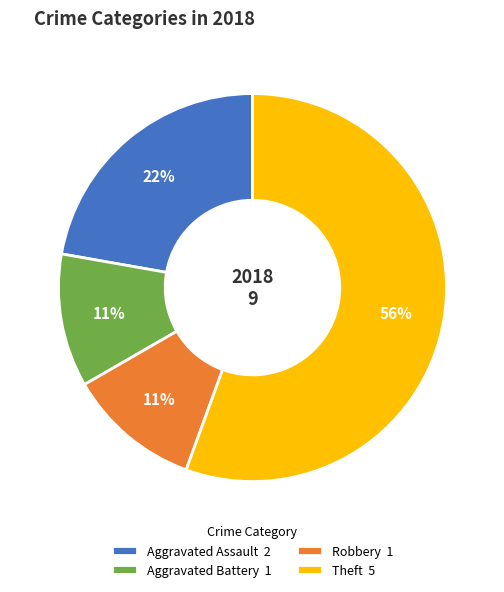

Count the number of slices in the pie.

4